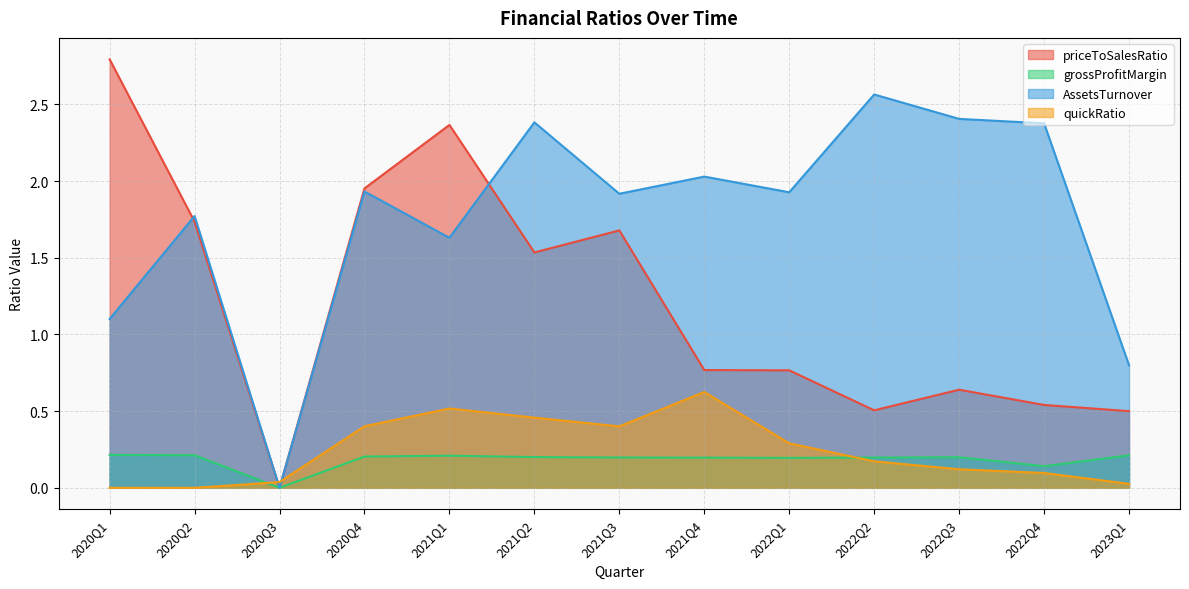

True or false: grossProfitMargin and AssetsTurnover intersect in this chart.

False